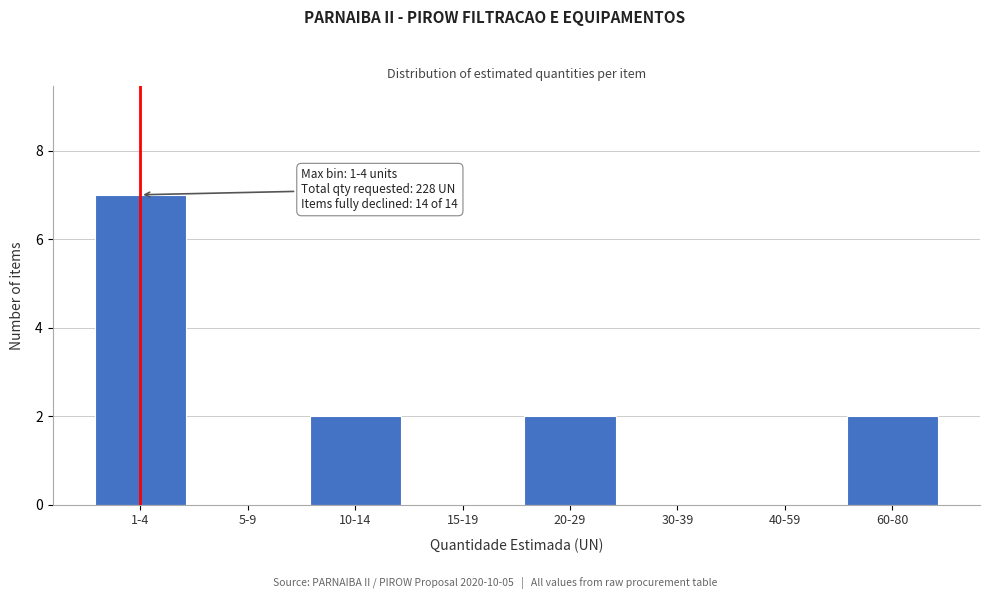

Reading left to right, list all the values displayed in this chart.

1-4=7	5-9=0	10-14=2	15-19=0	20-29=2	30-39=0	40-59=0	60-80=2